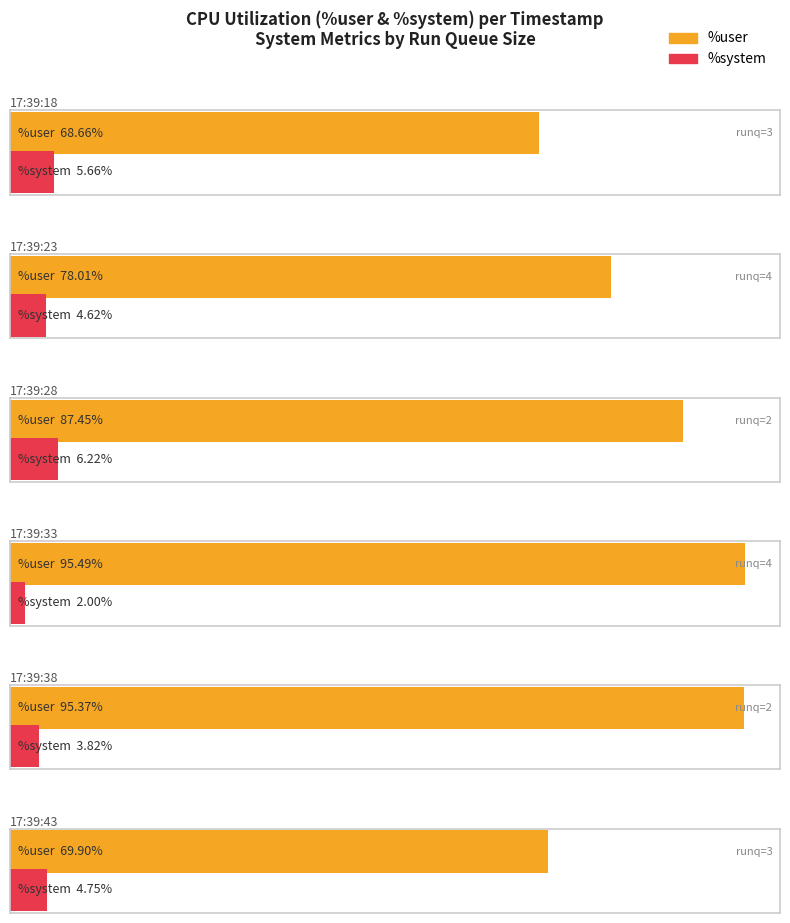

The %user series shows 87.5 at 17:39:28. True or false?

True